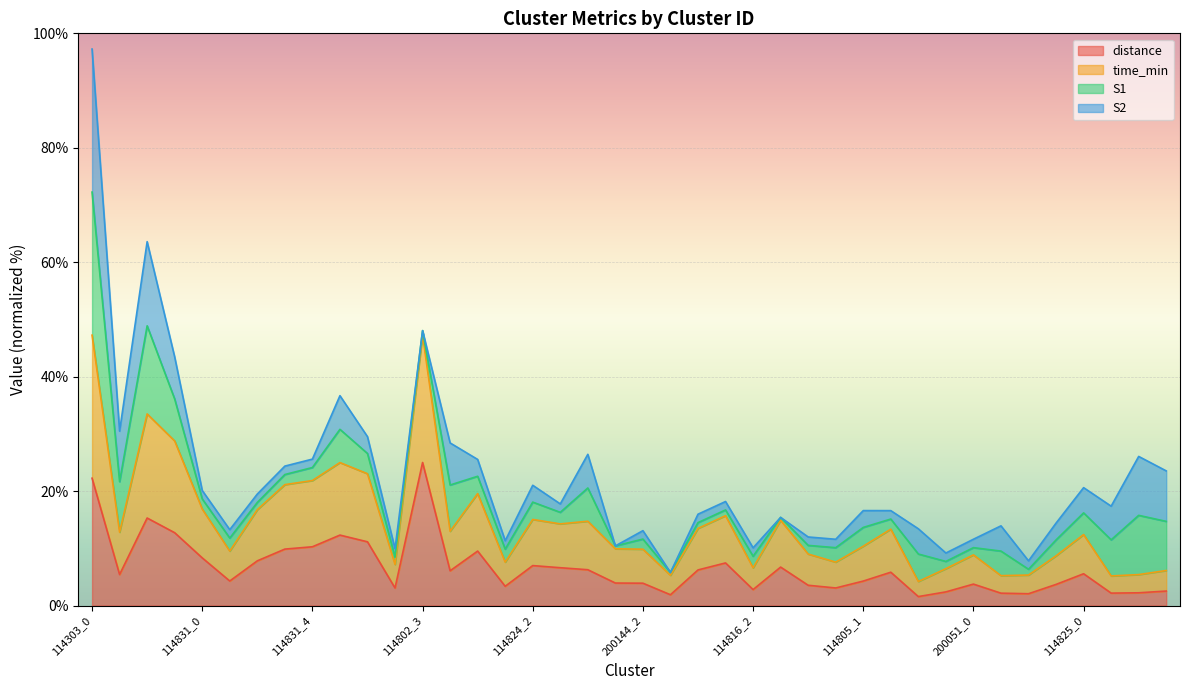

At which category is the sum across all series the highest?

114303_0